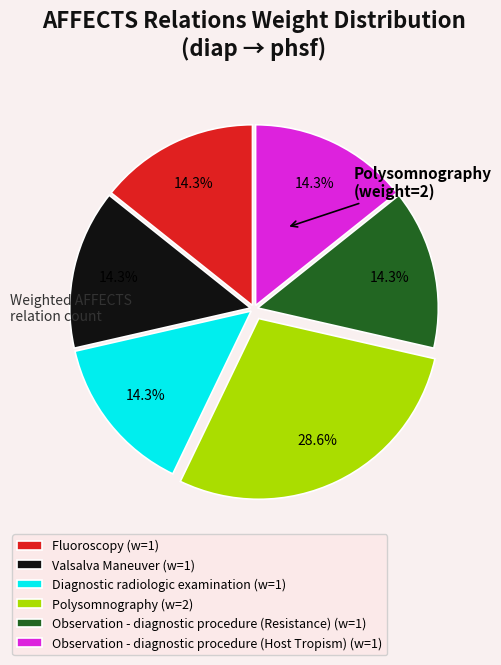

Approximately how many times larger is the value at Observation - diagnostic procedure (Resistance) compared to Fluoroscopy?

1.0